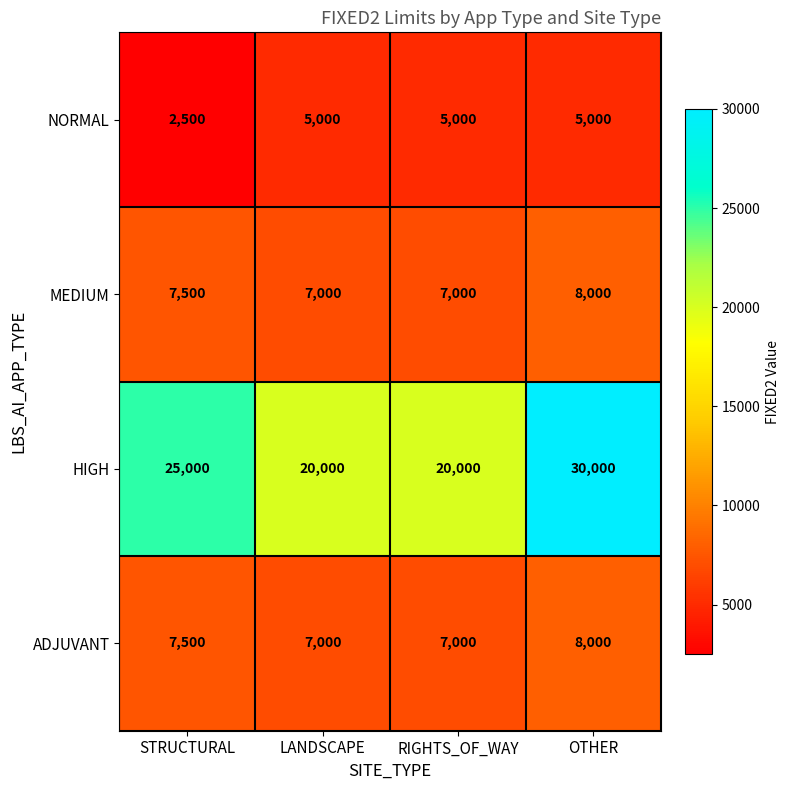

What is the difference between the ADJUVANT values at OTHER and RIGHTS_OF_WAY?

1000